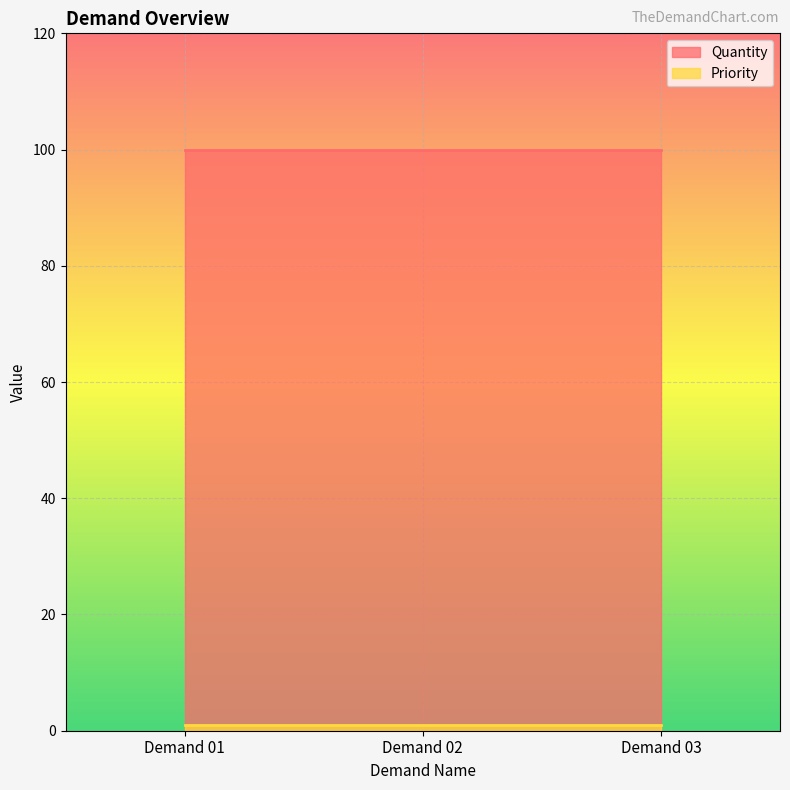

The value of Quantity at Demand 01 is 100. True or false?

True